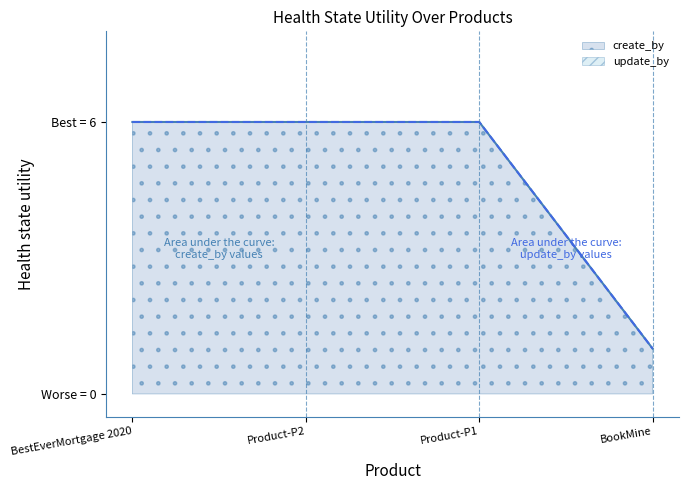

Reading left to right, list all the values displayed in this chart.

create_by: BestEverMortgage 2020=6	Product-P2=6	Product-P1=6	BookMine=1
update_by: BestEverMortgage 2020=6	Product-P2=6	Product-P1=6	BookMine=1